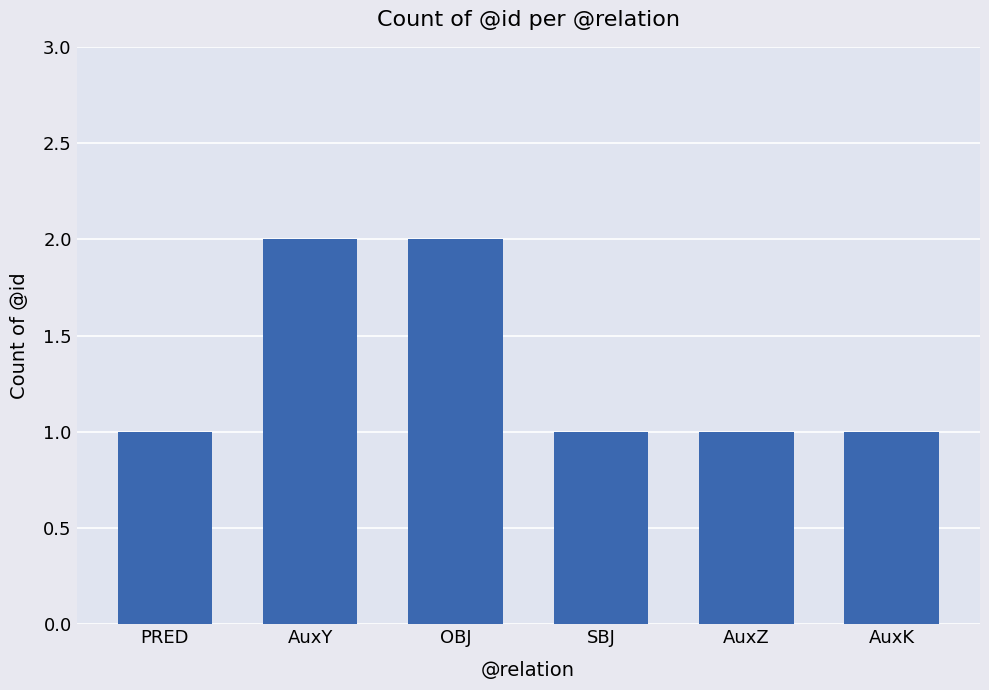

Approximately how many times larger is the value at AuxK compared to AuxY?

0.5